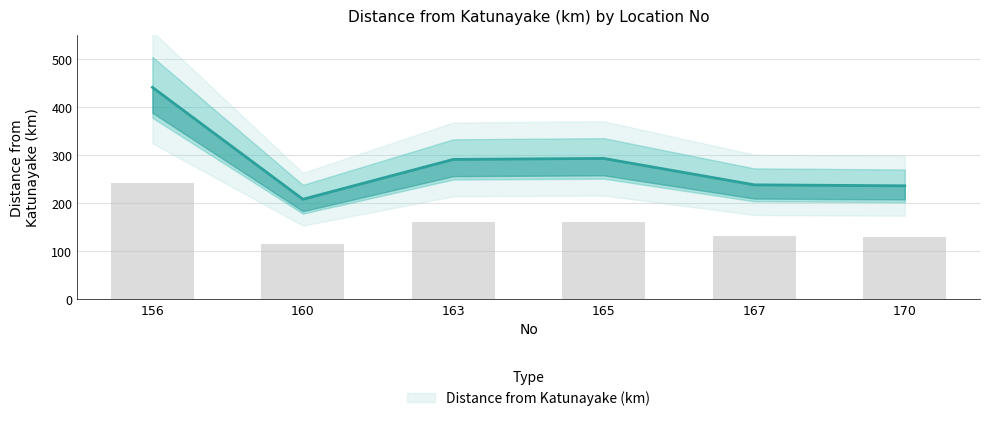

What is the difference between the maximum and minimum values?

128.2